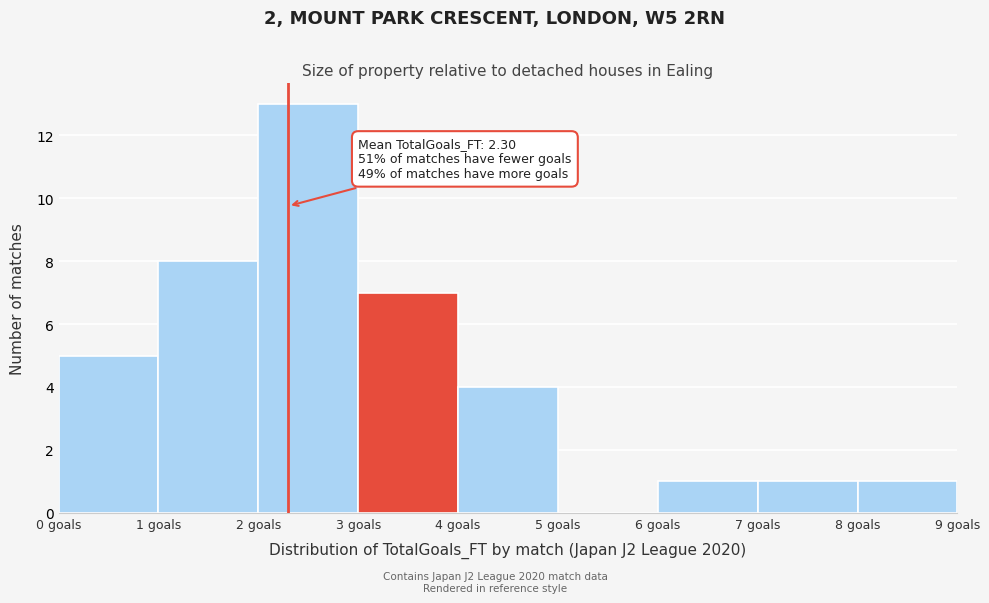

Over which range of the x-axis is the bar tallest?

2 to 3